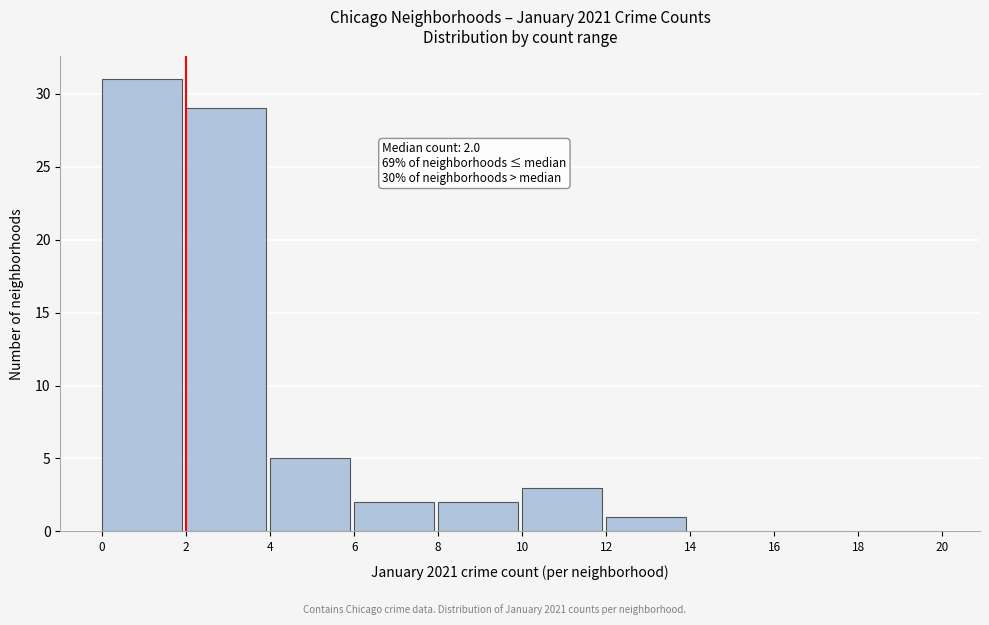

Which range on the x-axis has the tallest bar?

0 to 2